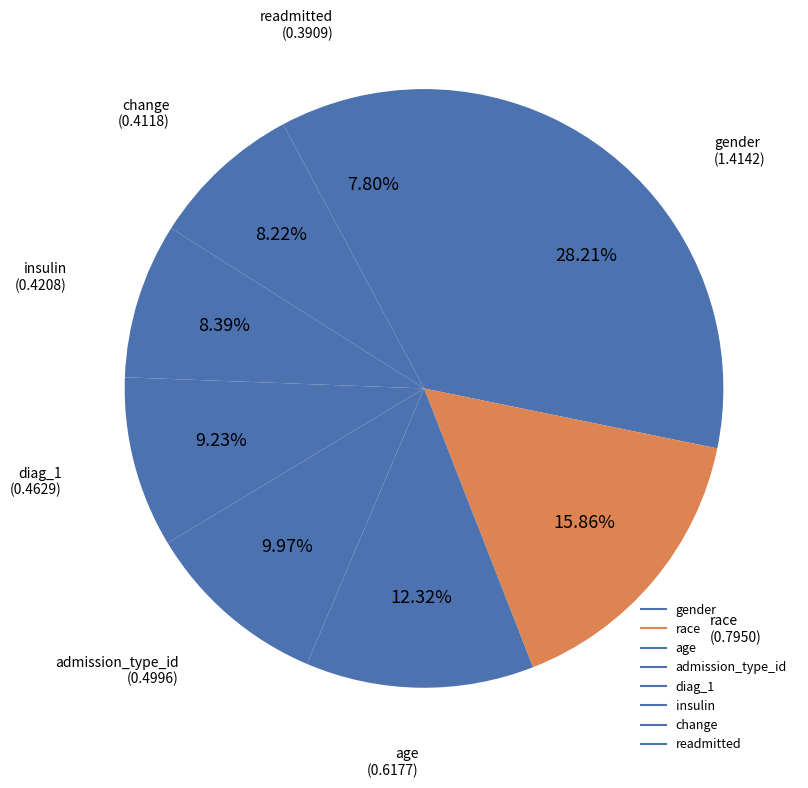

Does any single category account for the majority?

No